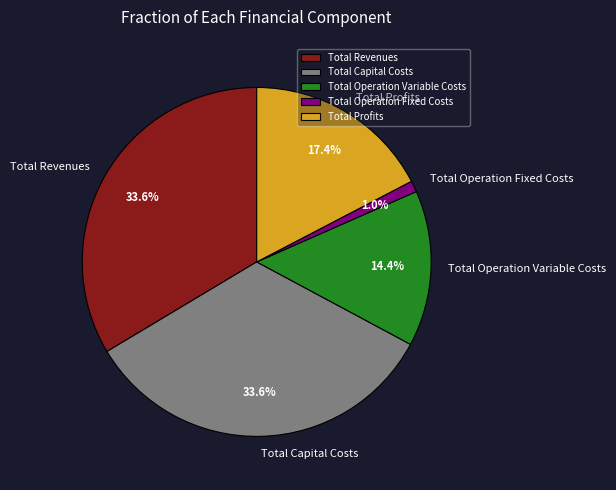

Which category has the smallest portion of the pie?

Total Operation Fixed Costs